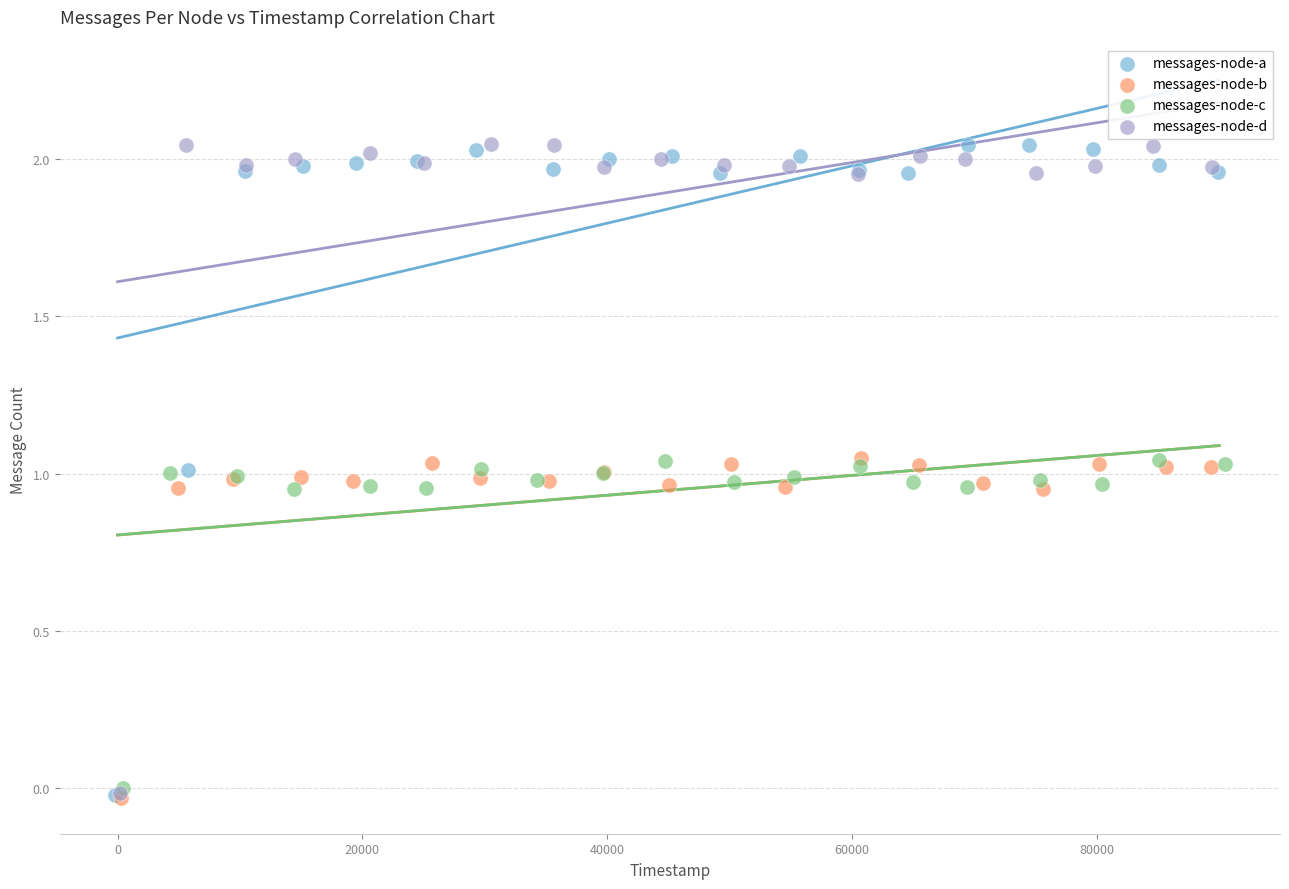

What are all the series names shown in the legend?

messages-node-a, messages-node-b, messages-node-c, messages-node-d